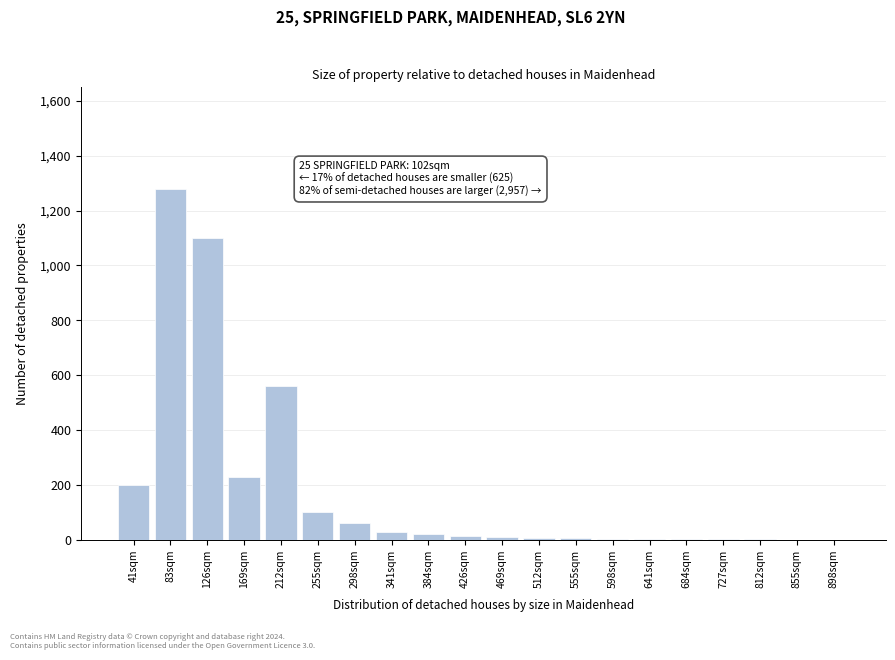

Where is the data nearest to the value 640?

212sqm